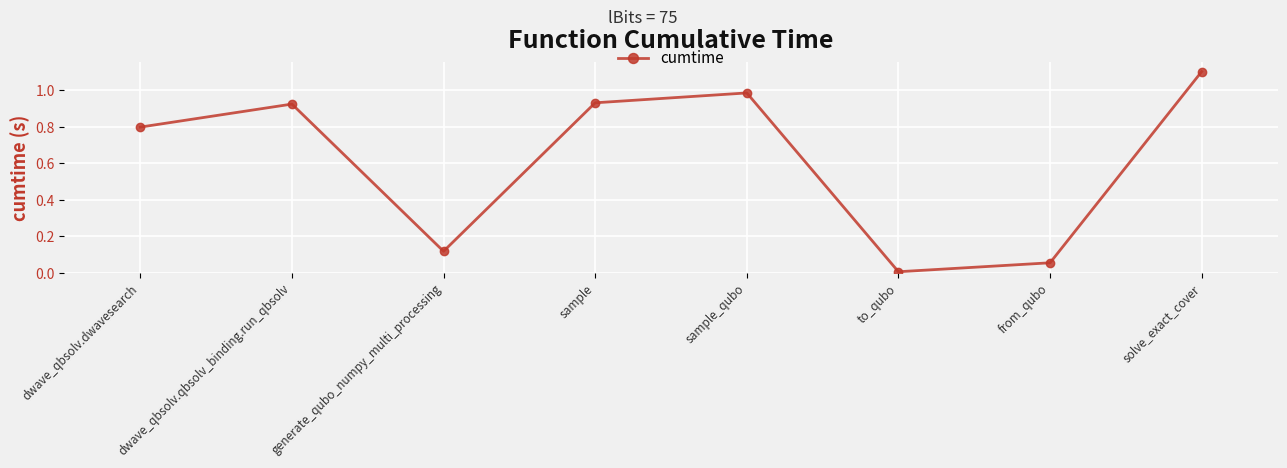

What position from the right is to_qubo?

3